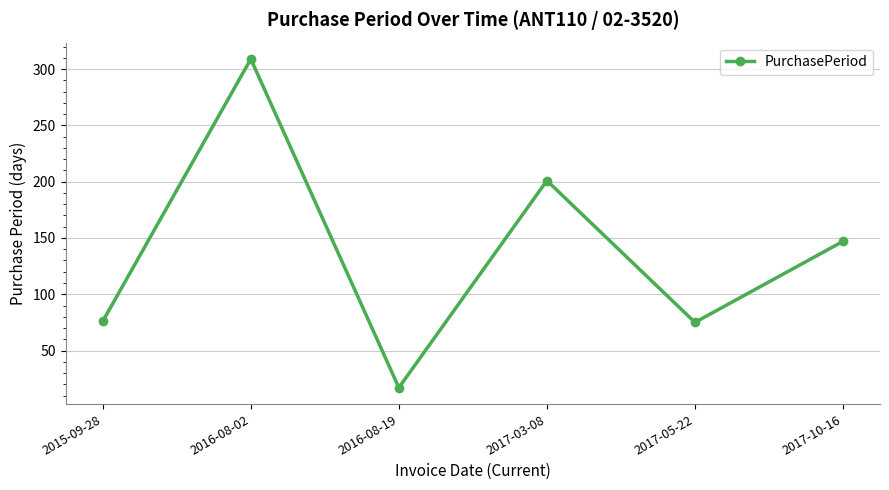

Is this an area chart (filled region under the line)?

No